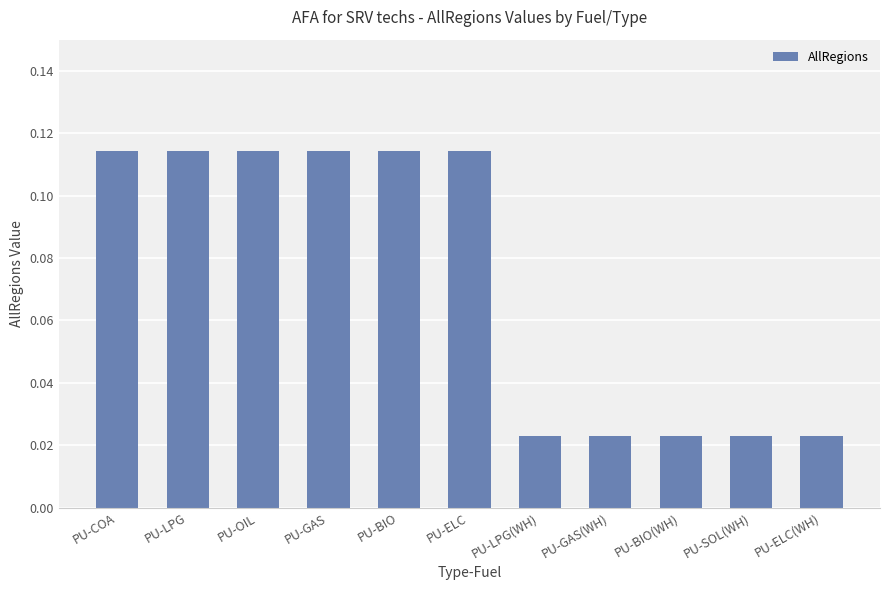

Does the chart contain any negative values?

No